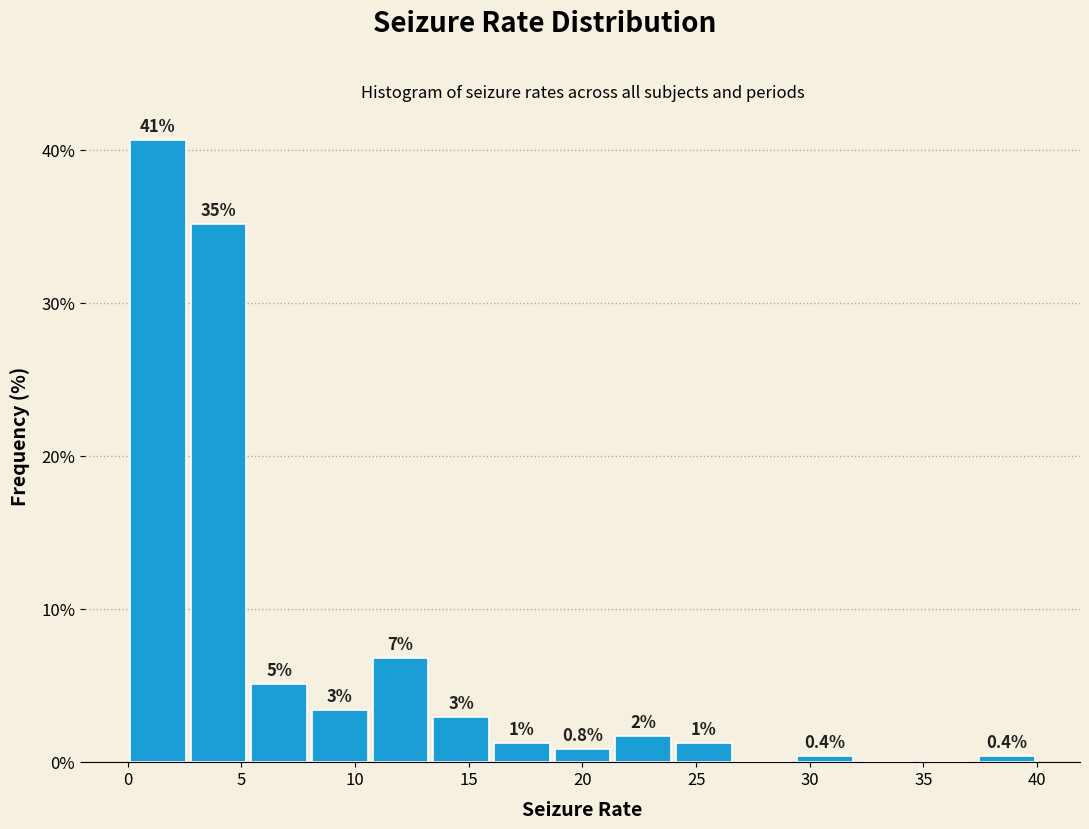

Over which range of the x-axis is the bar tallest?

0.0 to 2.5